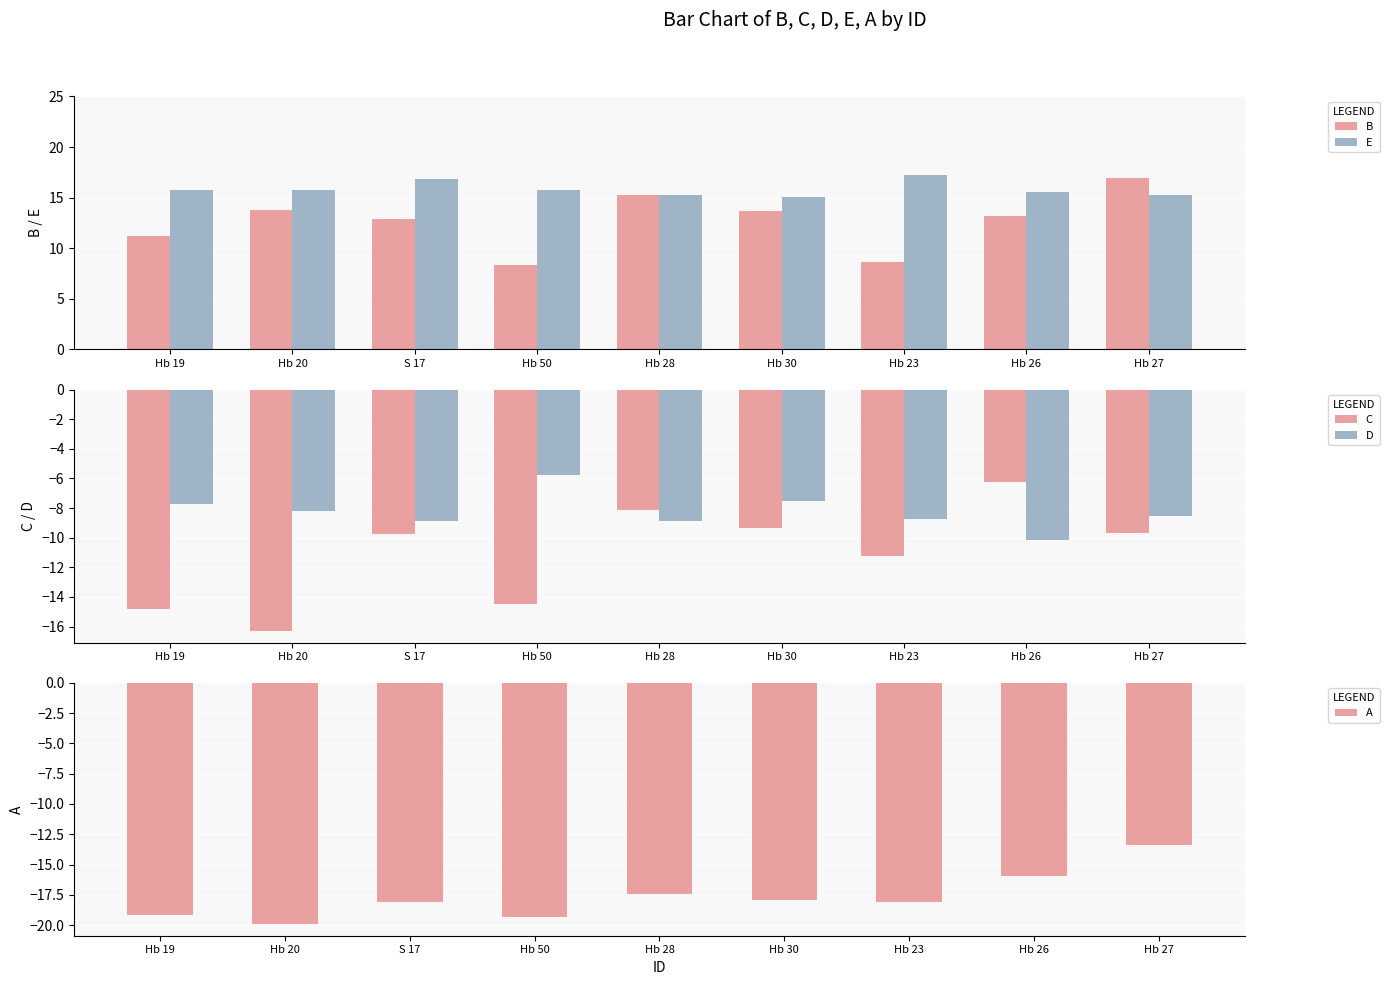

The value of D at Hb 28 is -8.9. True or false?

True